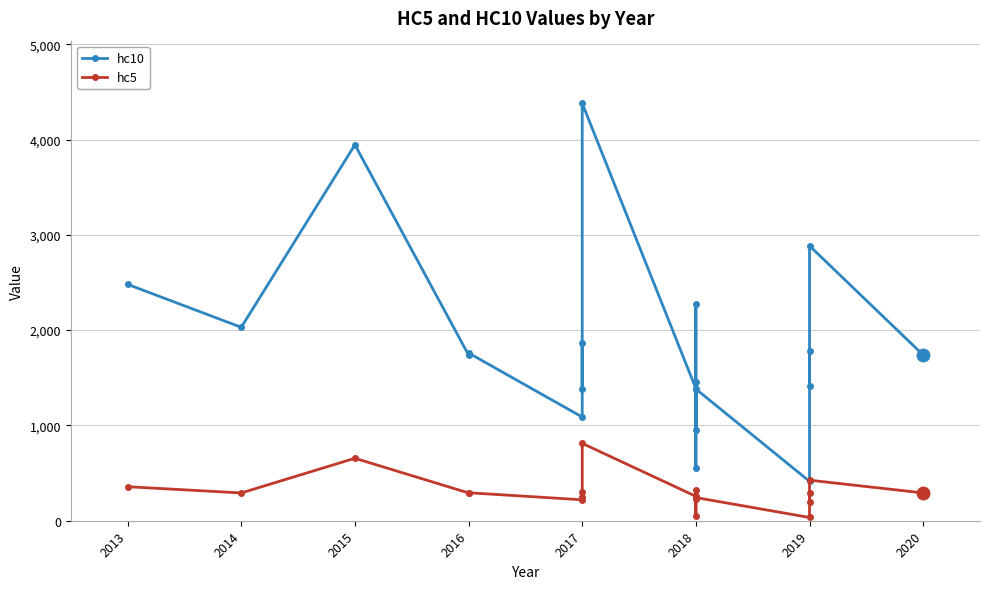

What is the value of the hc10 point at the 3rd from the left?

3944.8